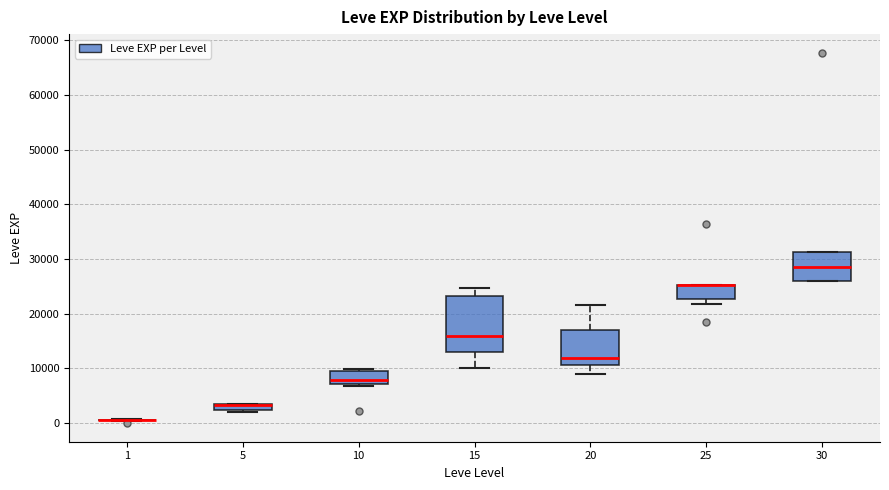

Where is the lower edge of the box at x = 25 on the y-axis? The values are not printed on the chart, so give them approximately, as read against the axis.

23000